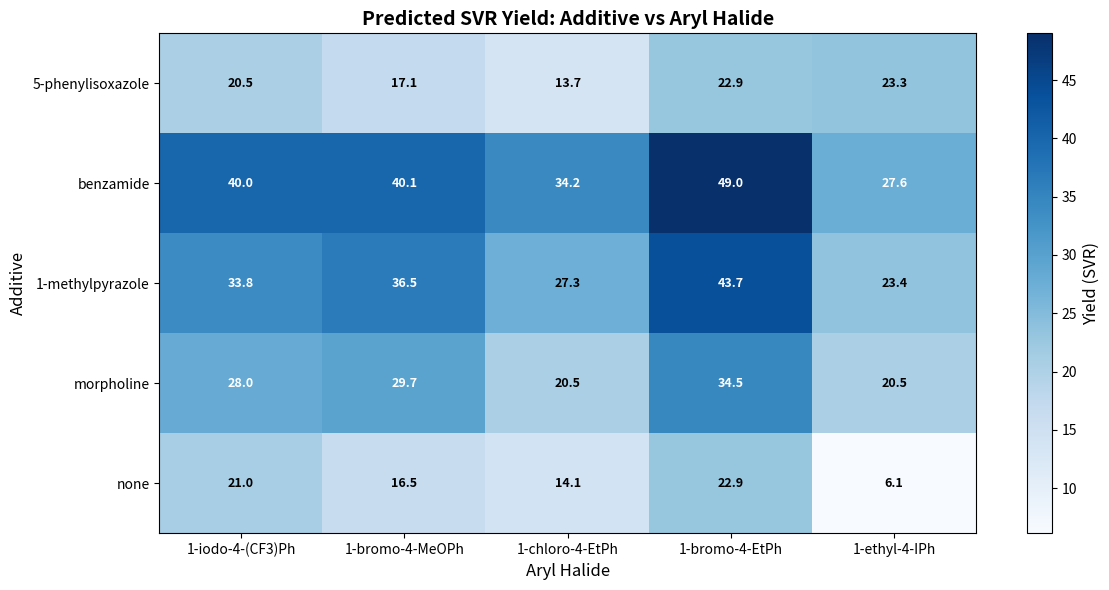

What is the difference between the maximum and minimum values in the none series?

16.8